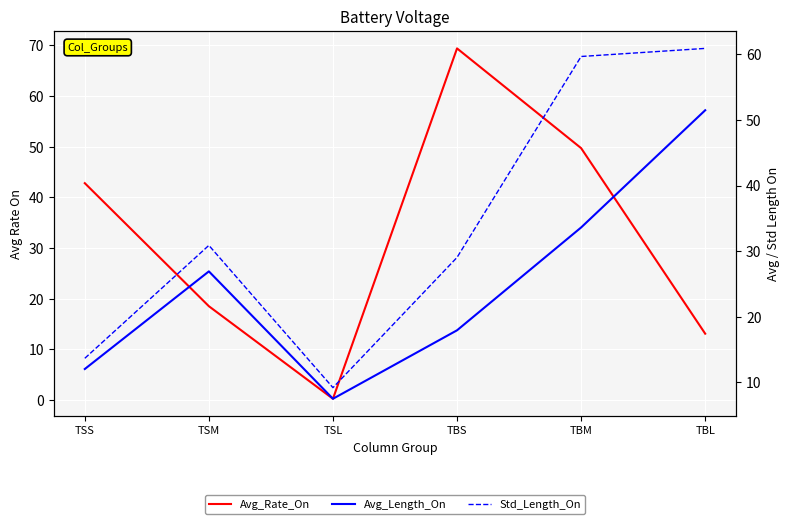

What is the label of the 1st point from the left?

TSS